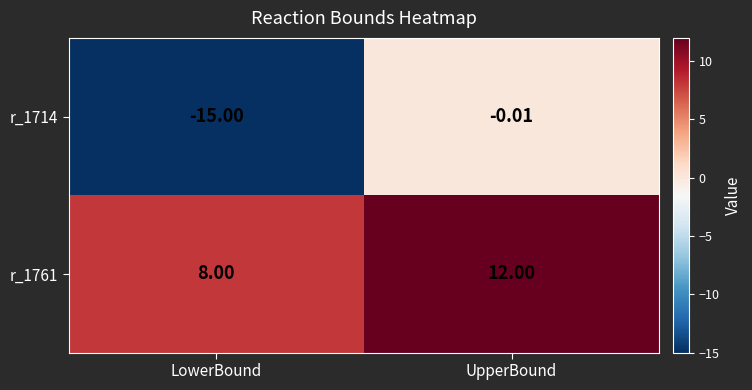

Which series has the largest total across all categories?

r_1761